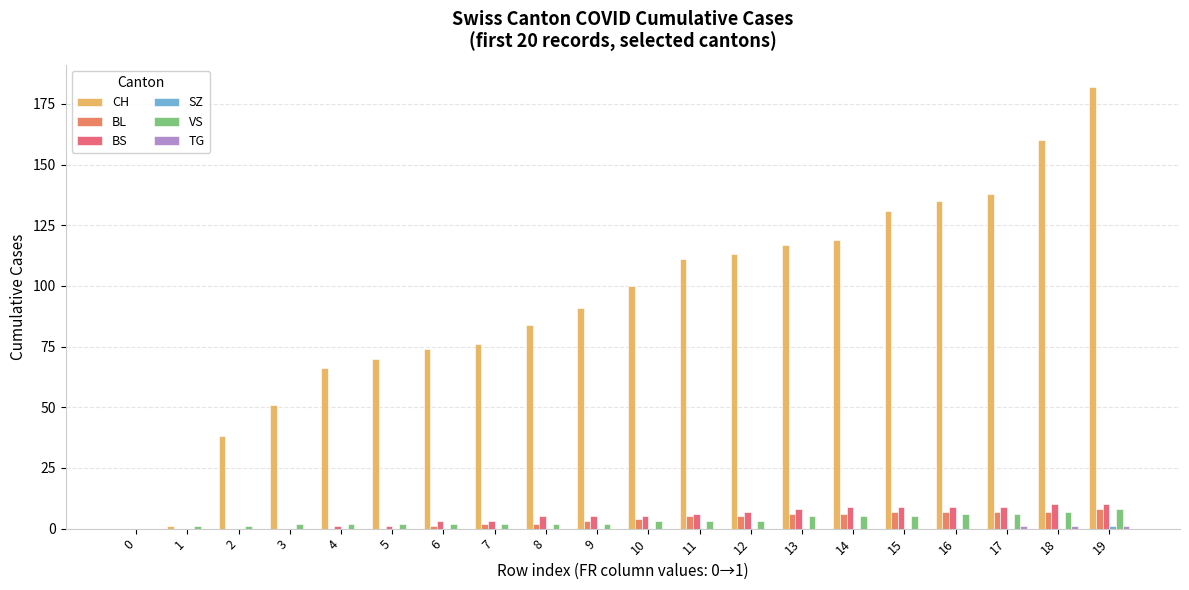

How many series are shown in this chart?

6